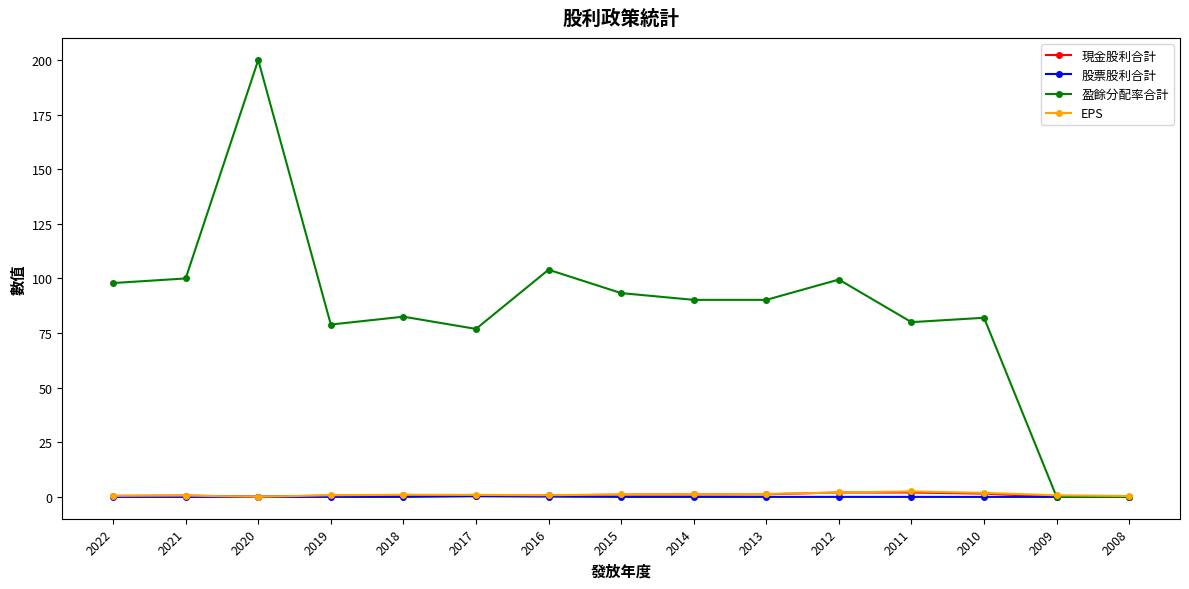

What is the maximum value shown in the chart?

200.0